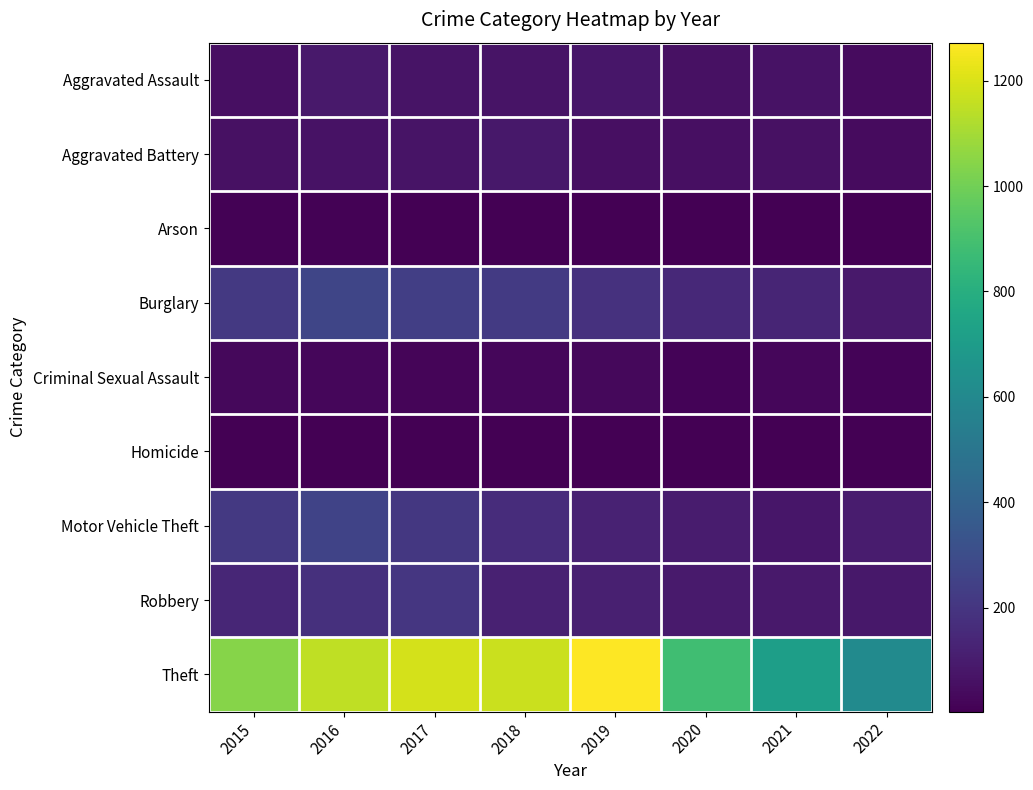

Count the number of categories in the chart.

8